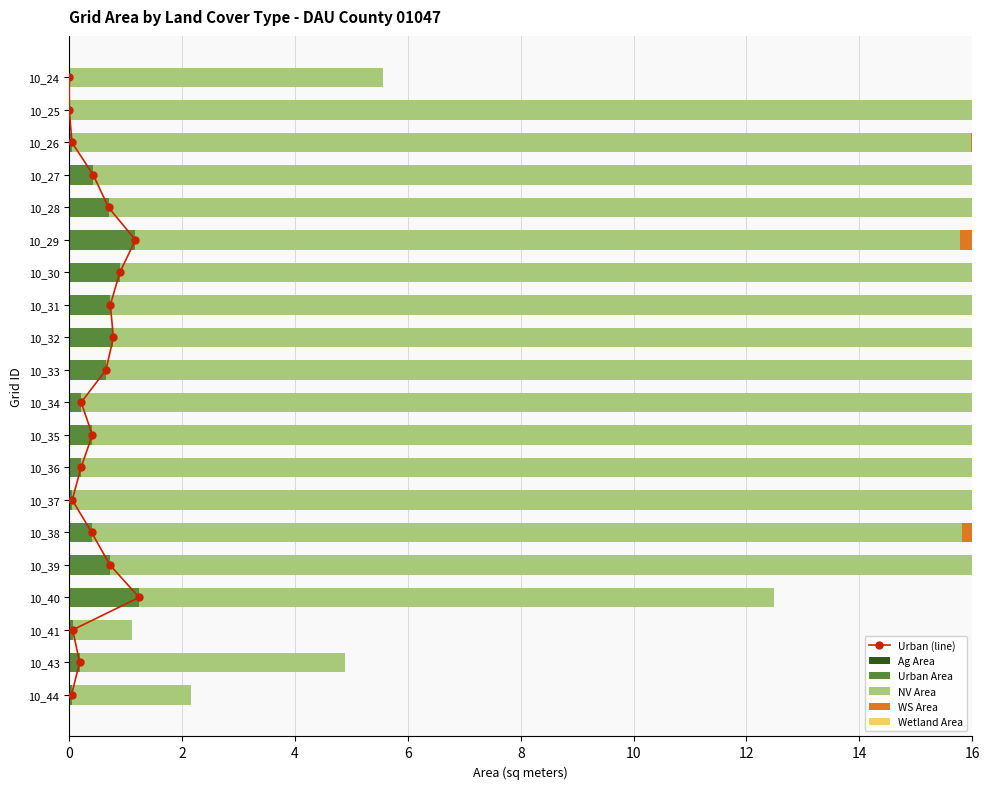

What is the sum of all Urban Area values?

8.9